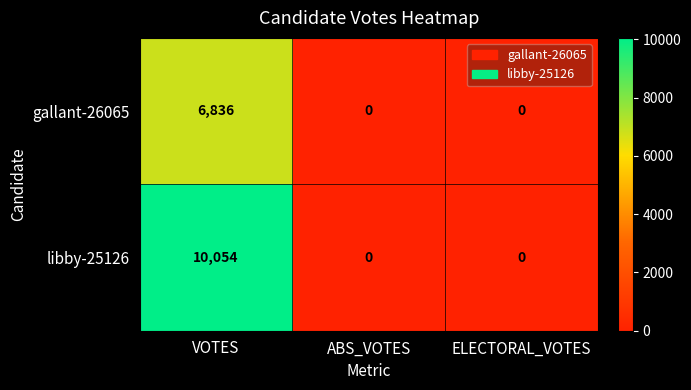

How many data points does each series have?

3